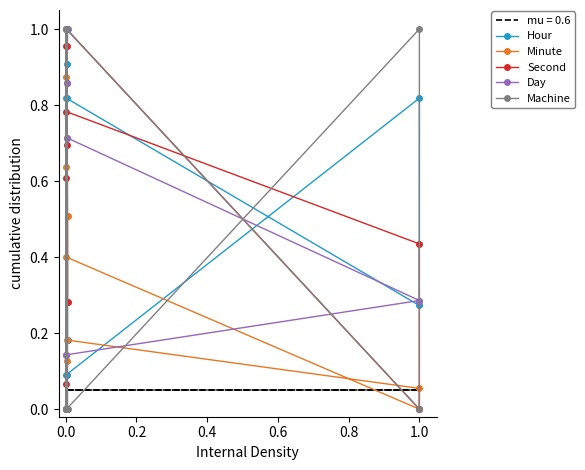

At how many categories does at least one series exceed 0?

11